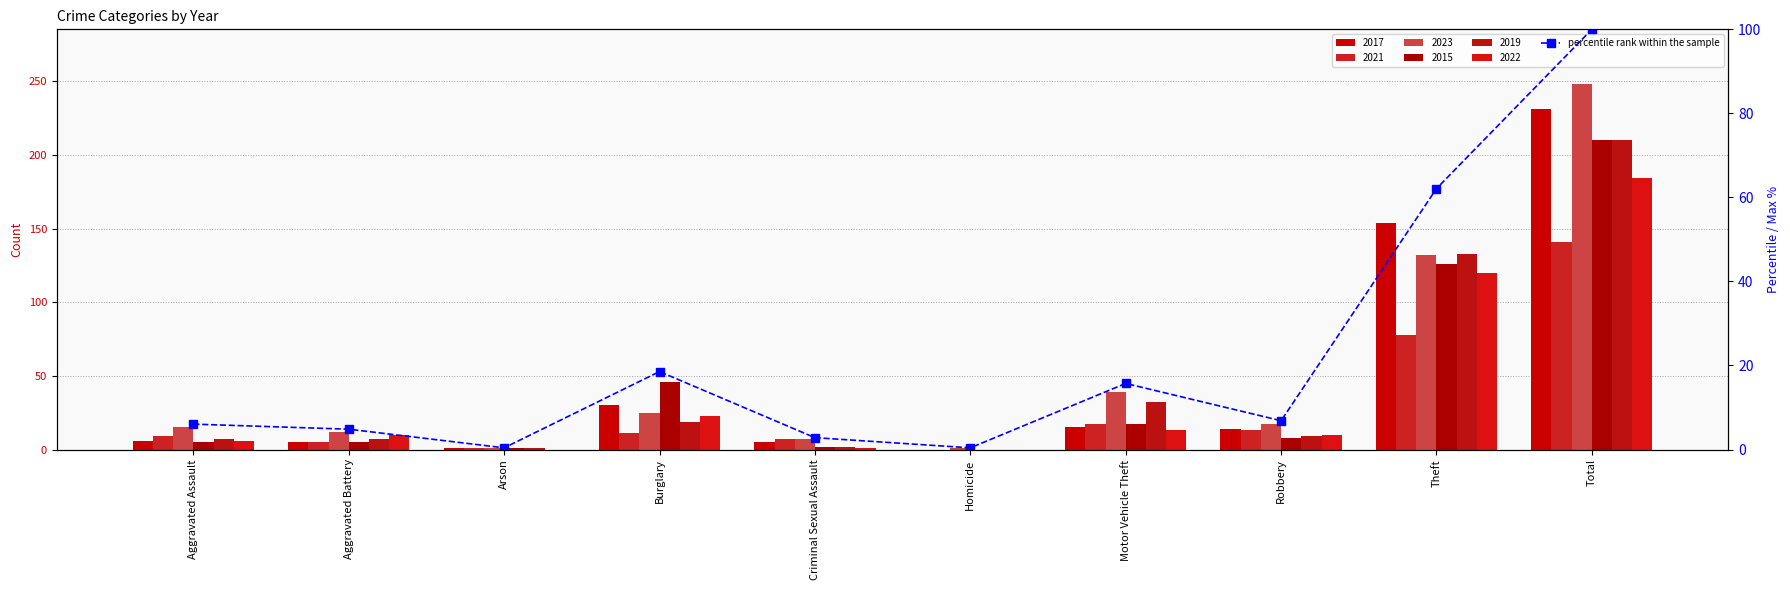

What is the greatest value displayed?

100.0